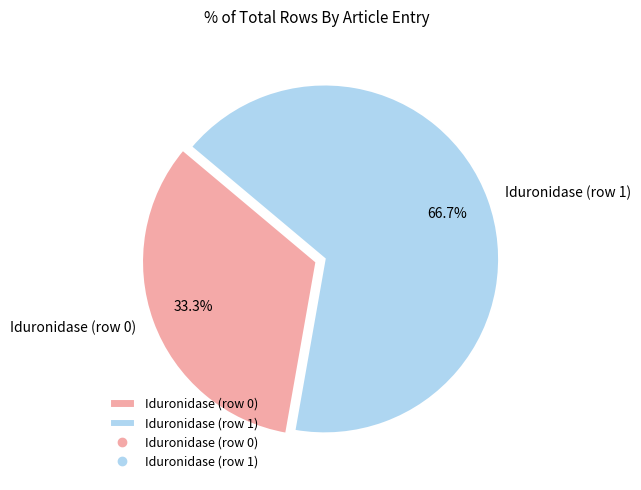

Rank the categories by value from highest to lowest.

Iduronidase (row 1), Iduronidase (row 0)